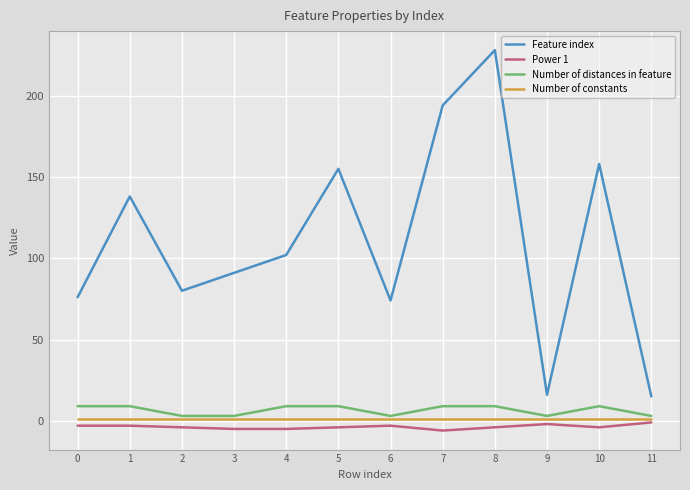

The Number of distances in feature series shows 3 at 9. True or false?

True